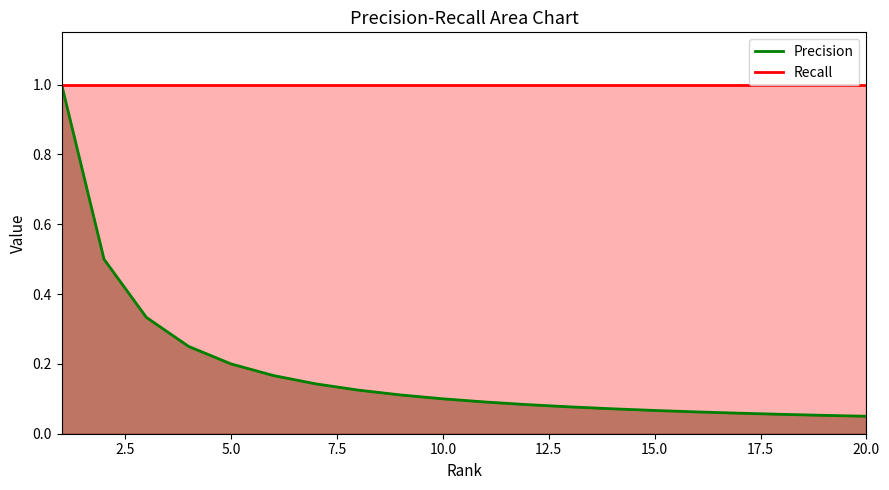

At how many categories does at least one series exceed 0?

20